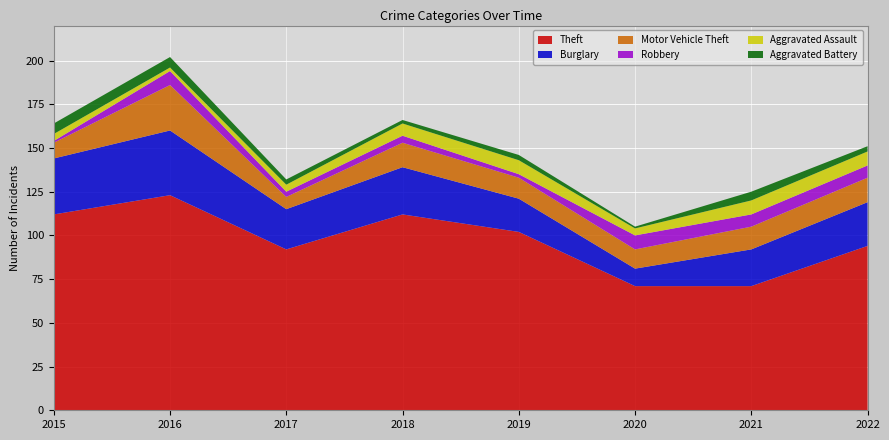

Reading left to right, what are all the values shown in this chart?

Theft: 112	123	92	112	102	71	71	94
Burglary: 32	37	23	27	19	10	21	25
Motor Vehicle Theft: 9	26	7	14	12	11	13	14
Robbery: 1	8	3	4	2	8	7	7
Aggravated Assault: 4	2	4	7	8	4	8	8
Aggravated Battery: 6	6	3	2	3	1	5	3